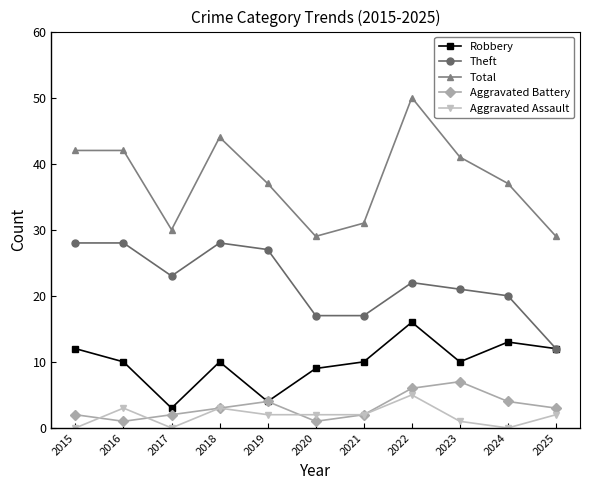

How many interior local valleys does the Total series have?

2